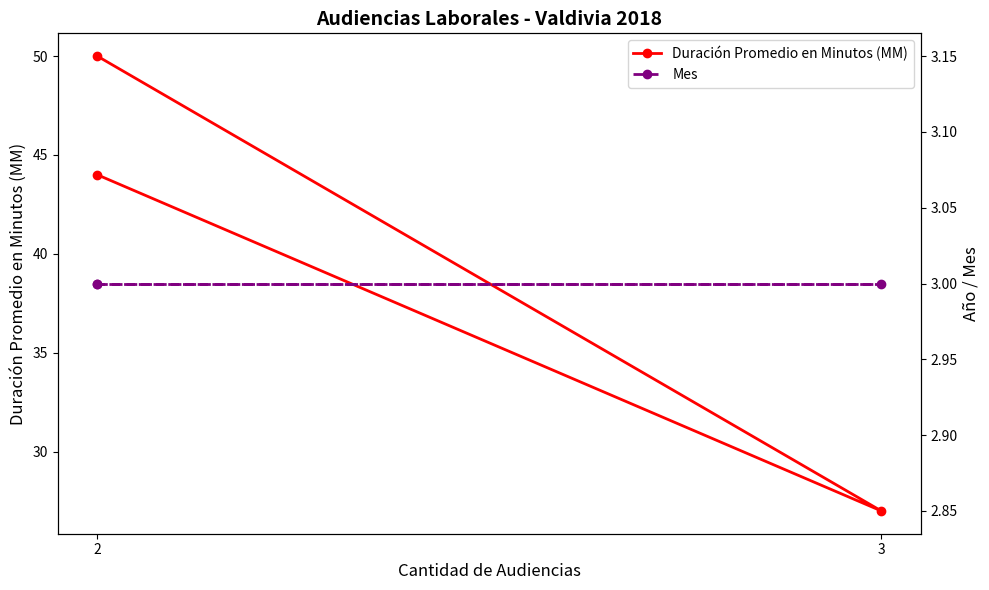

At 2, list the series in order from largest to smallest.

Duración Promedio en Minutos (MM), Mes